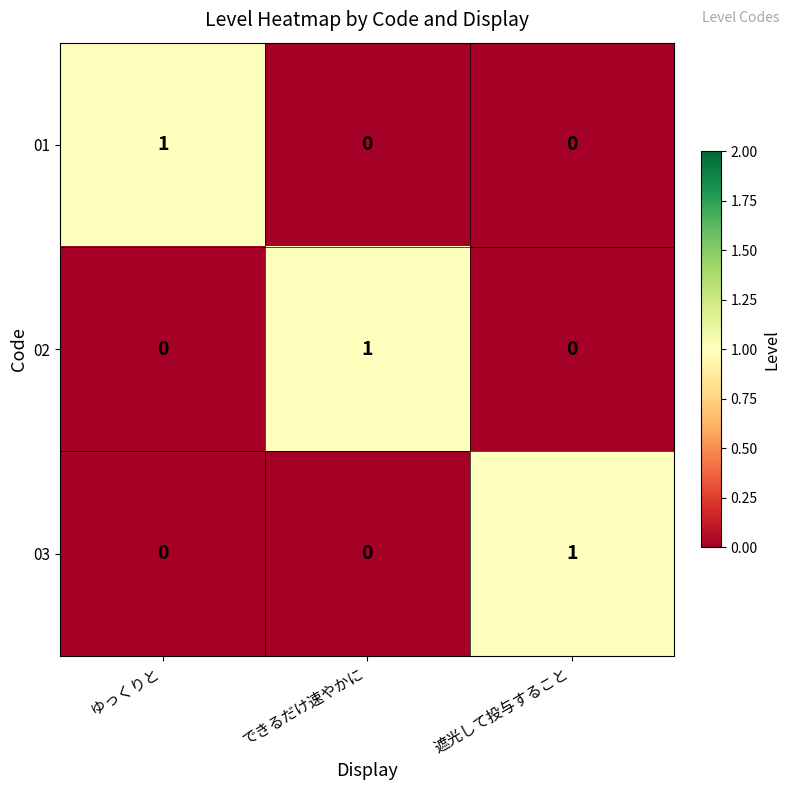

Count the 01 values in the range 0 to 1.

3